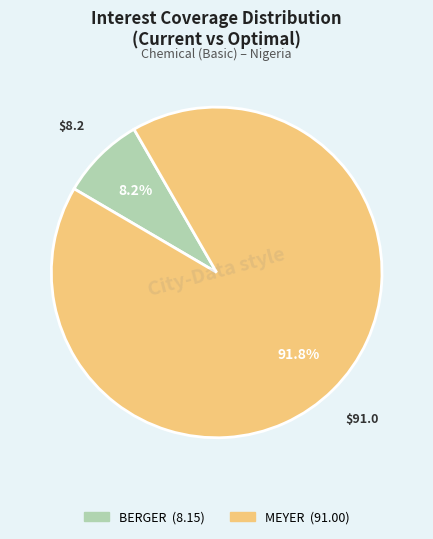

Does any single category account for the majority?

Yes